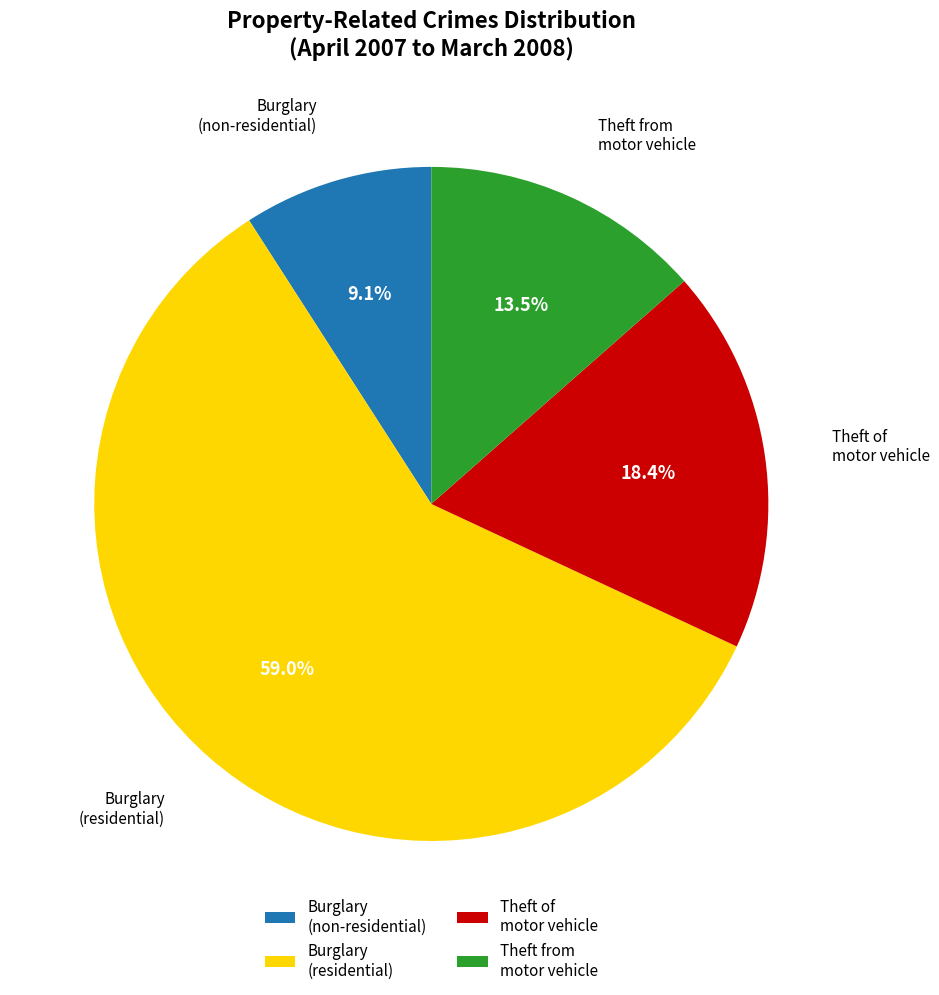

Which slice is the smallest?

Burglary (non-residential)